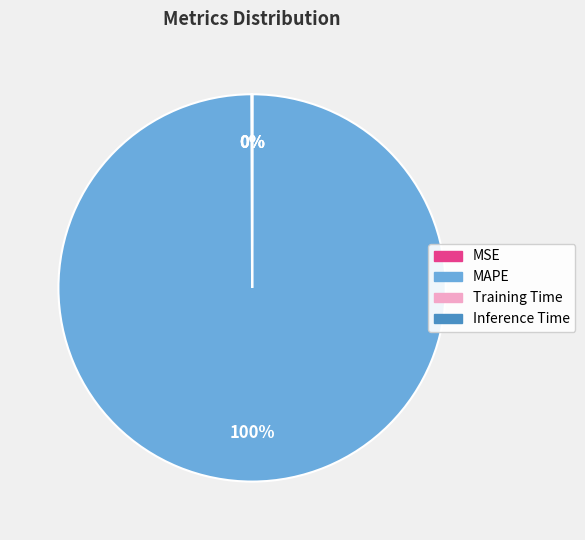

Is there a majority slice in this chart?

Yes